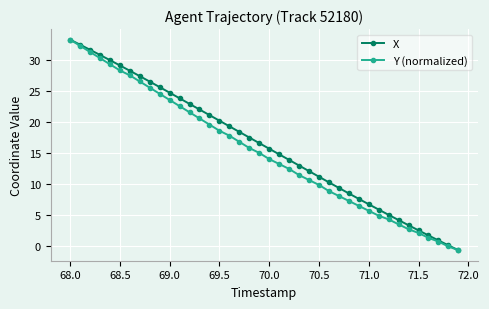

True or false: Y (normalized) has more than 2 points higher than both neighbors.

False